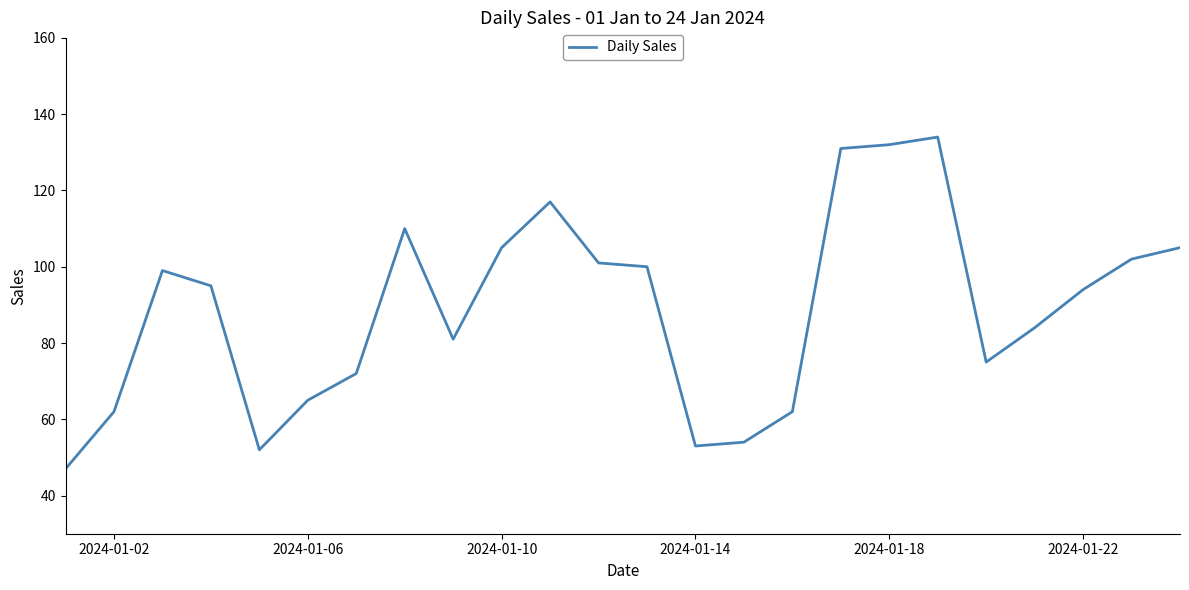

How many lines are shown in the chart?

1